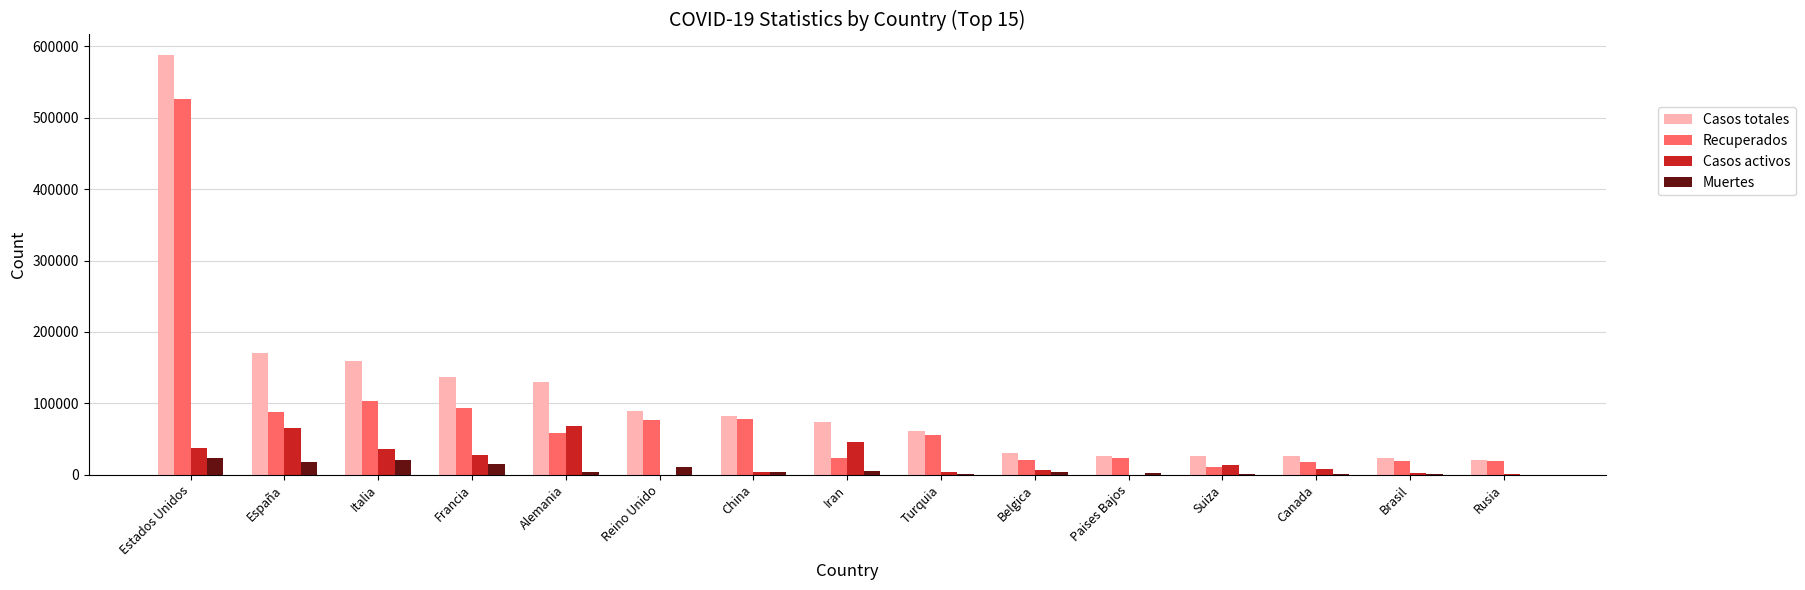

Which series changed the most between Estados Unidos and Francia?

Casos totales